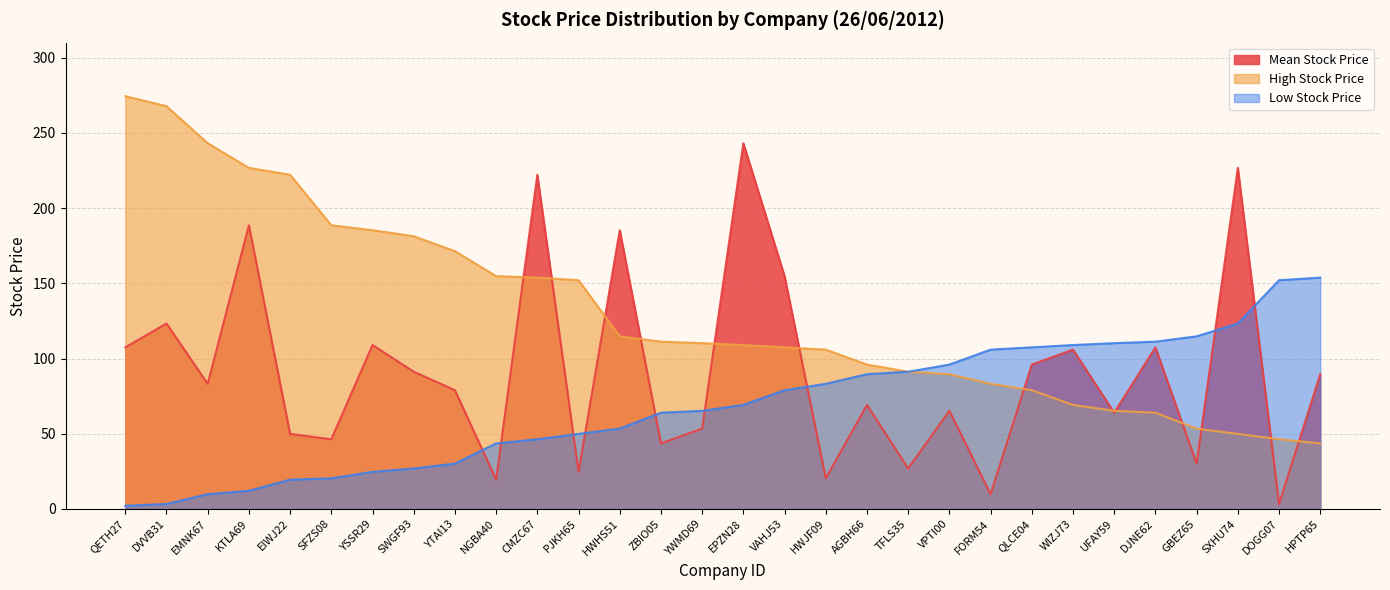

True or false: High Stock Price has more than 0 interior local peaks.

False